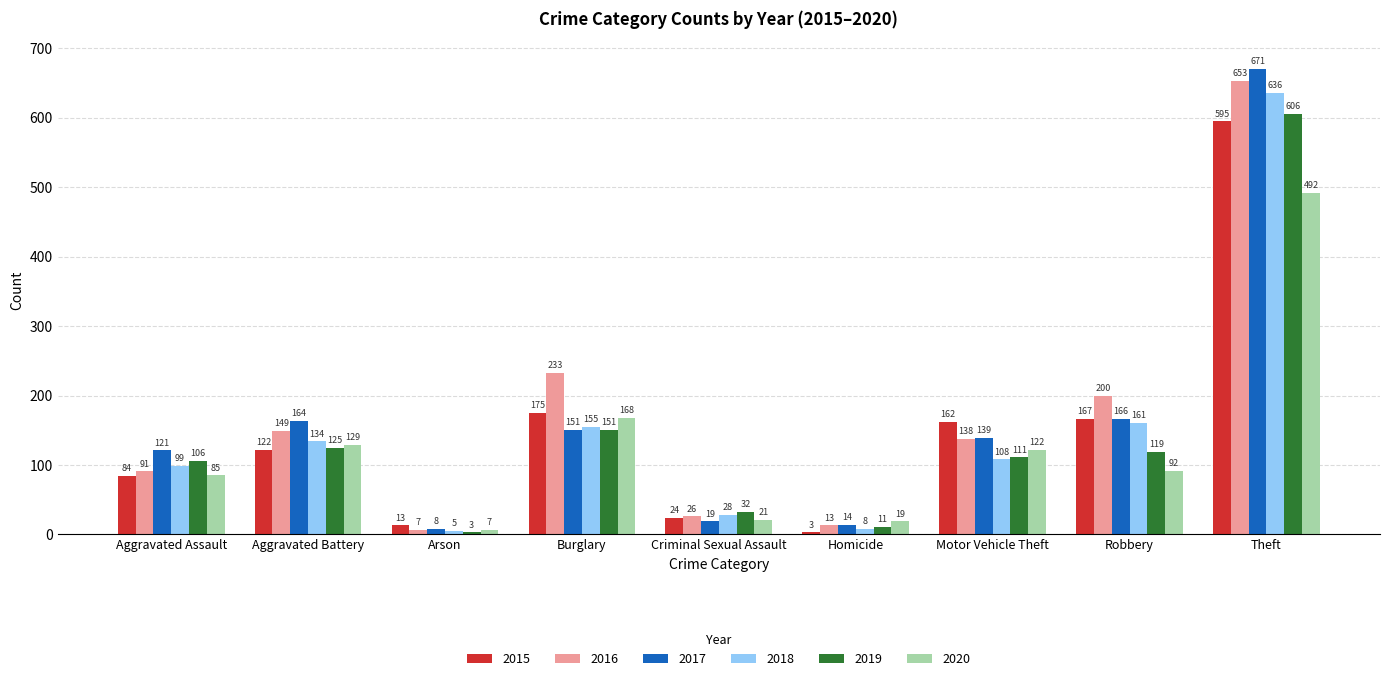

At which label is 2018 closest to 320?

Robbery